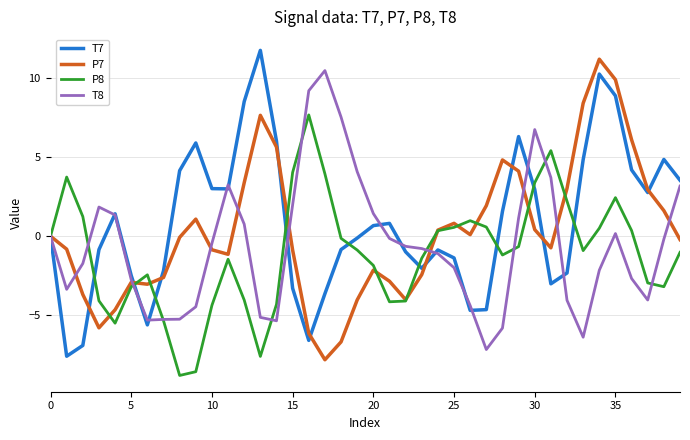

What is the highest value of the T7 series?

11.7